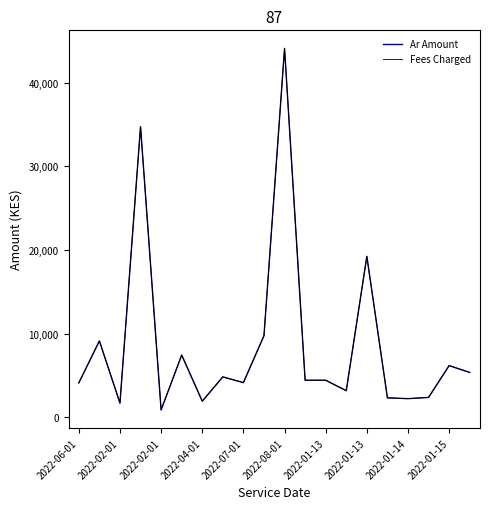

Where does the Ar Amount series first go above 4450?

2022-02-01